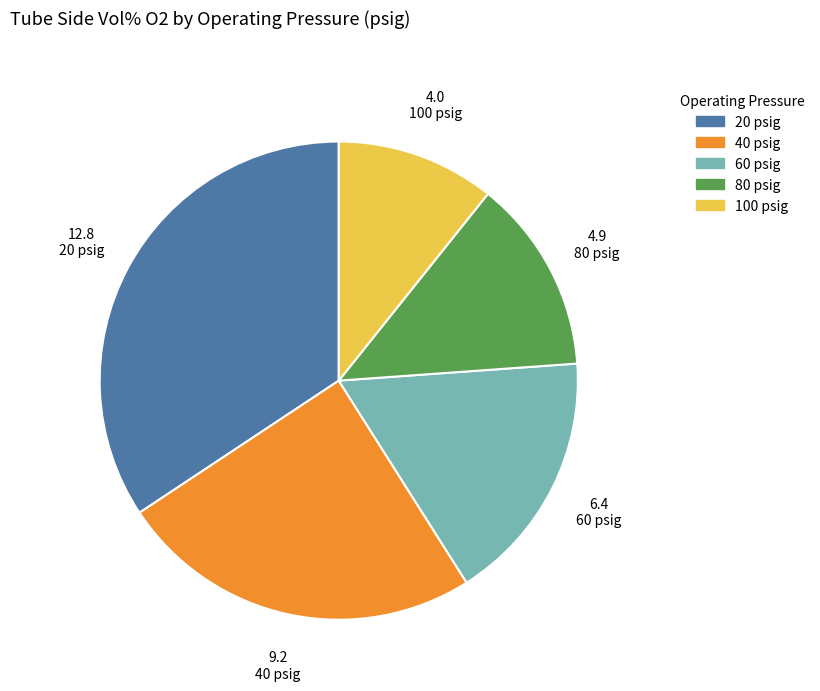

Do 40 psig and 100 psig together represent more than half of the pie?

No